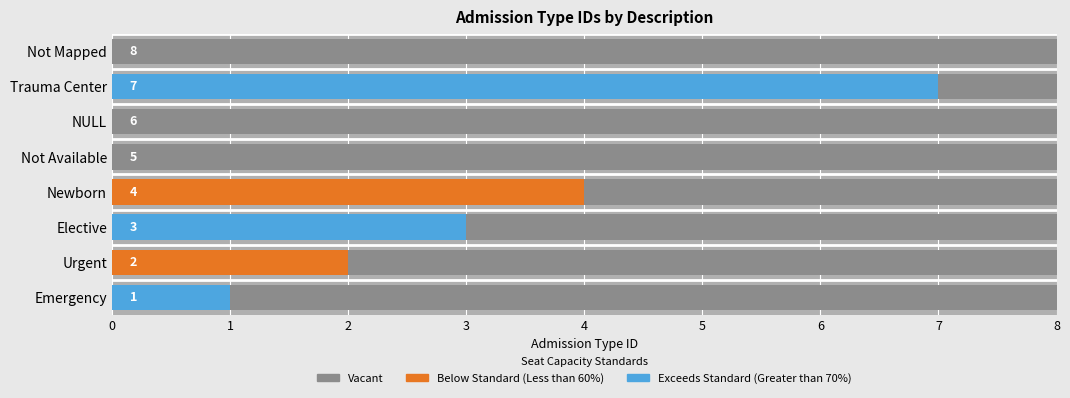

What is the greatest value displayed?

8